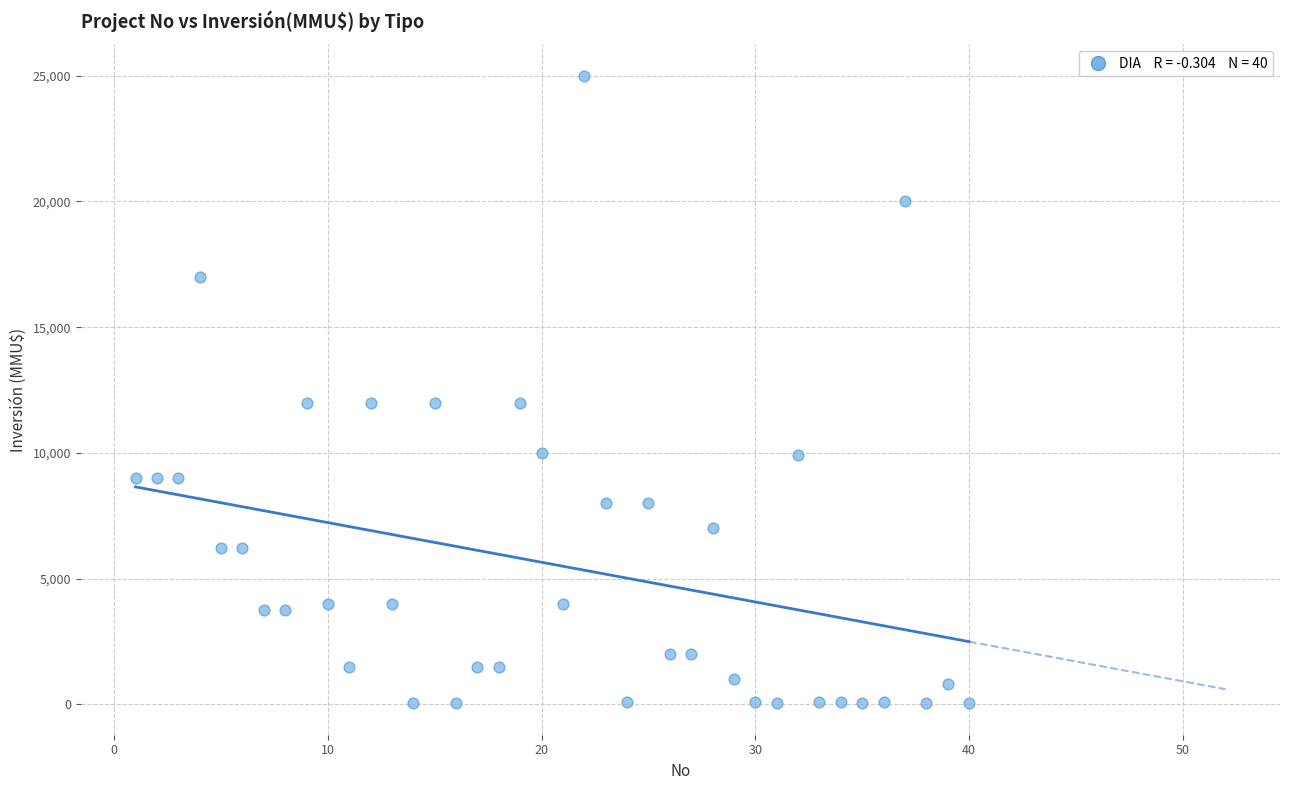

What is the range of X values (max minus min)?

39